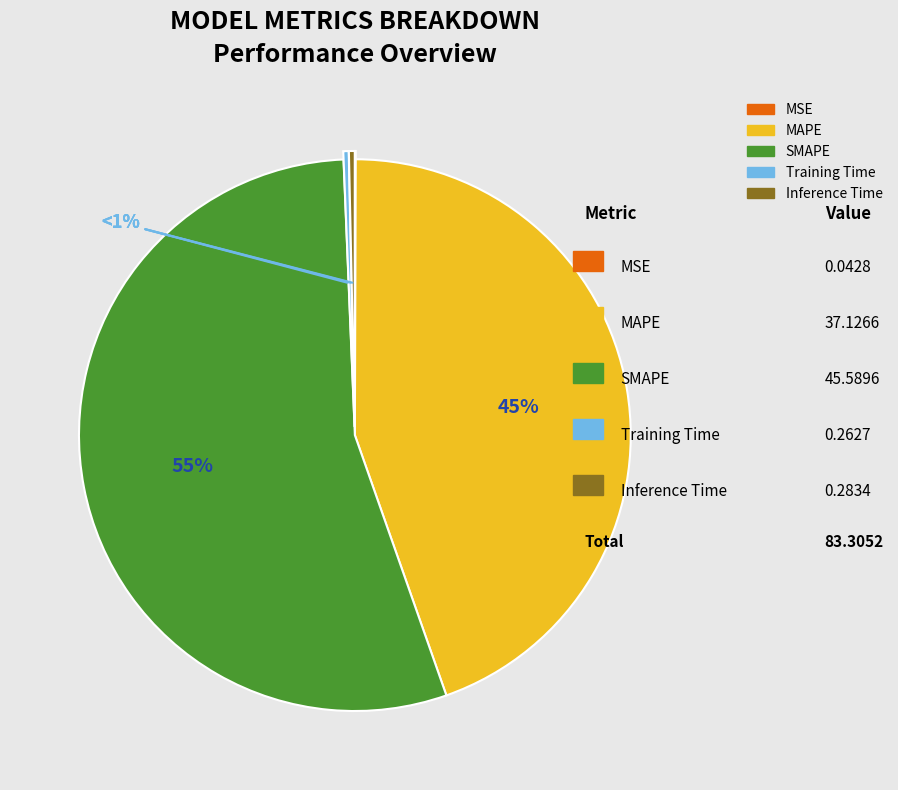

Does MAPE account for over 50% of the chart?

No